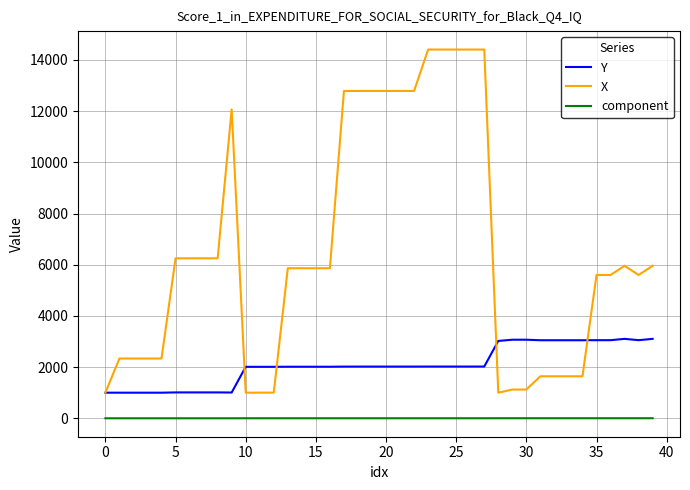

List the series in order of their overall mean, highest first.

X, Y, component